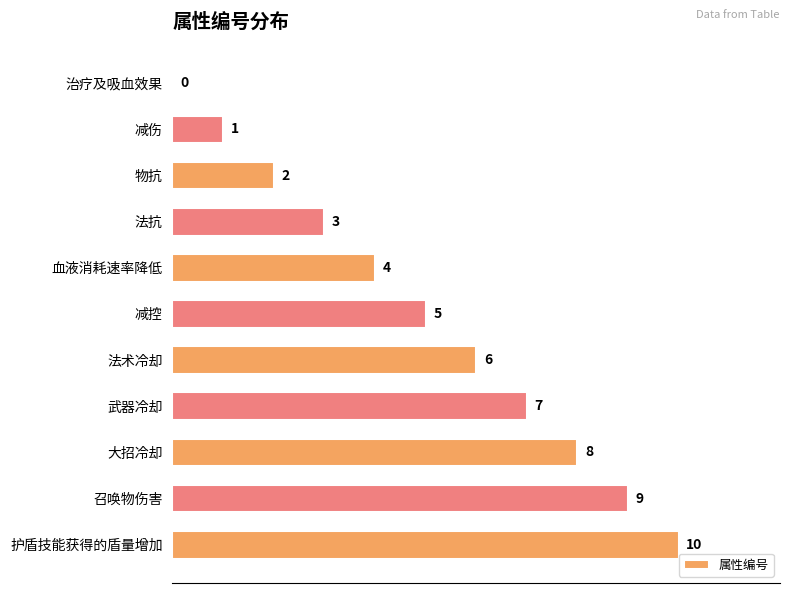

How many values are between 2 and 8?

7